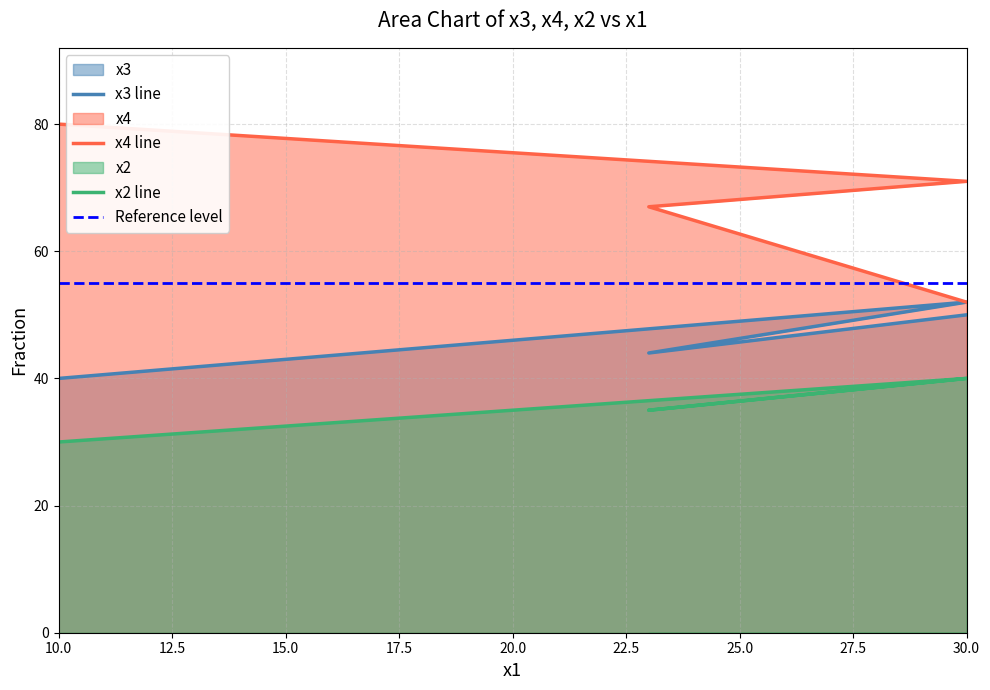

How many interior local peaks does the x3 series have?

1